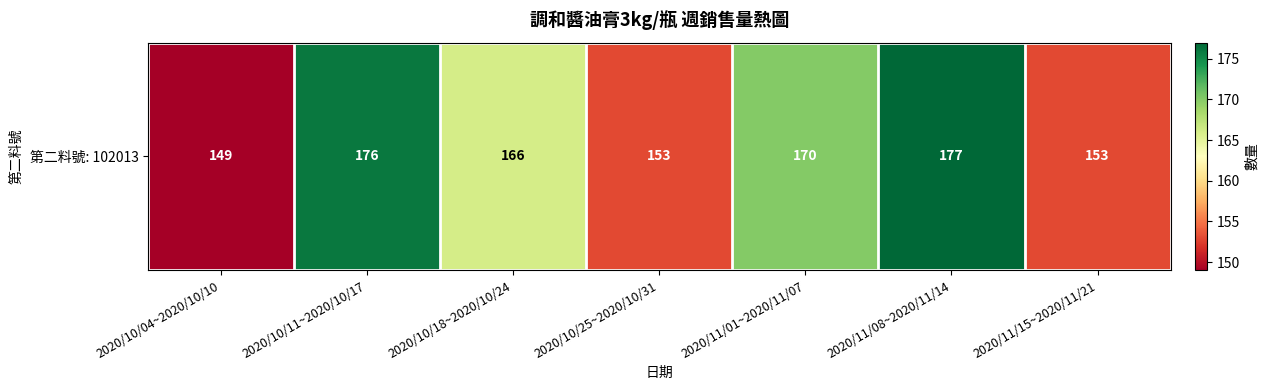

Rank the categories by value from highest to lowest.

2020/11/08~2020/11/14, 2020/10/11~2020/10/17, 2020/11/01~2020/11/07, 2020/10/18~2020/10/24, 2020/10/25~2020/10/31, 2020/11/15~2020/11/21, 2020/10/04~2020/10/10